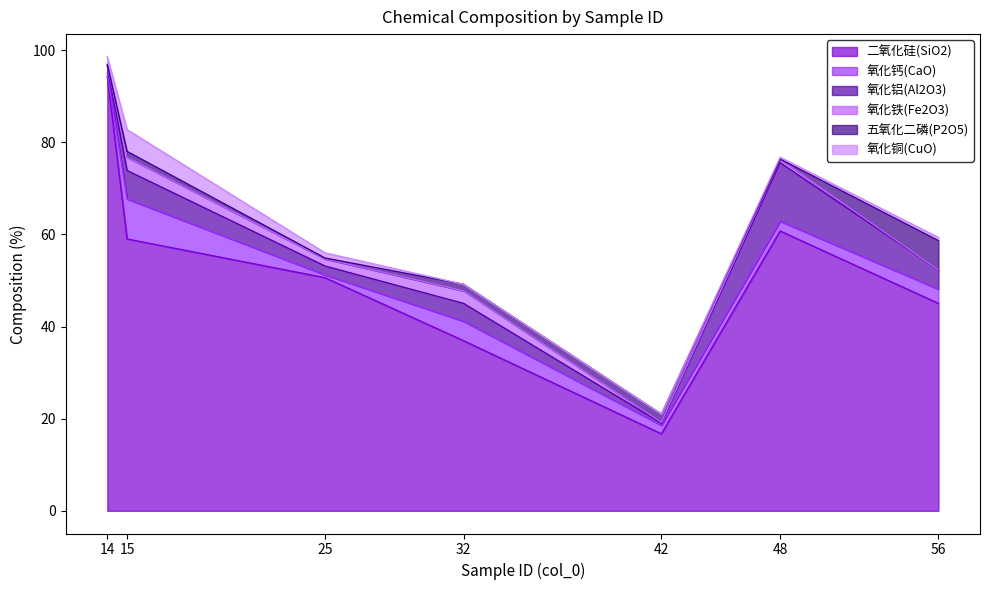

At which label does 五氧化二磷(P2O5) reach its peak?

56